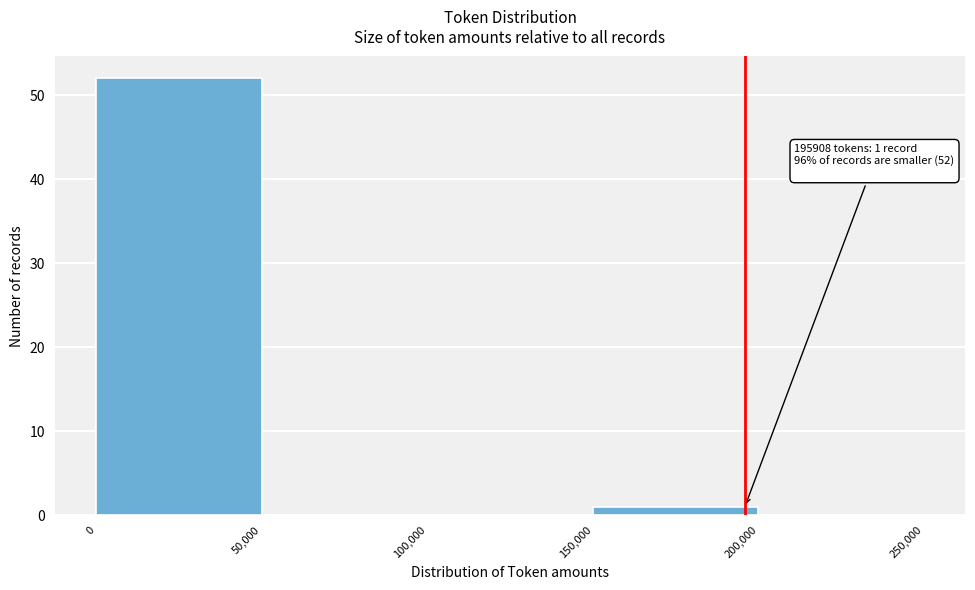

Over which range of the x-axis is the bar tallest?

0 to 50,000